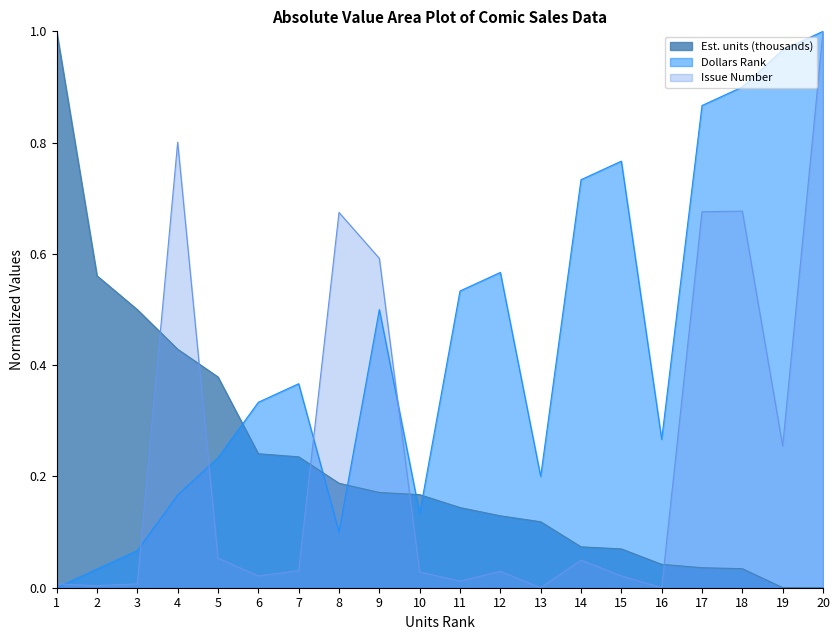

How many values in the Dollars Rank series exceed 0?

19